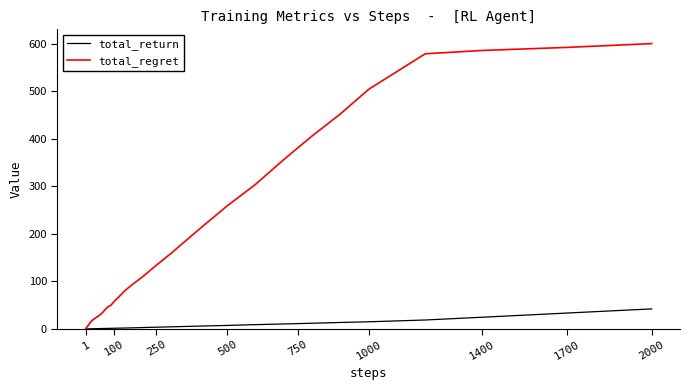

Which series has the largest total across all categories?

total_regret